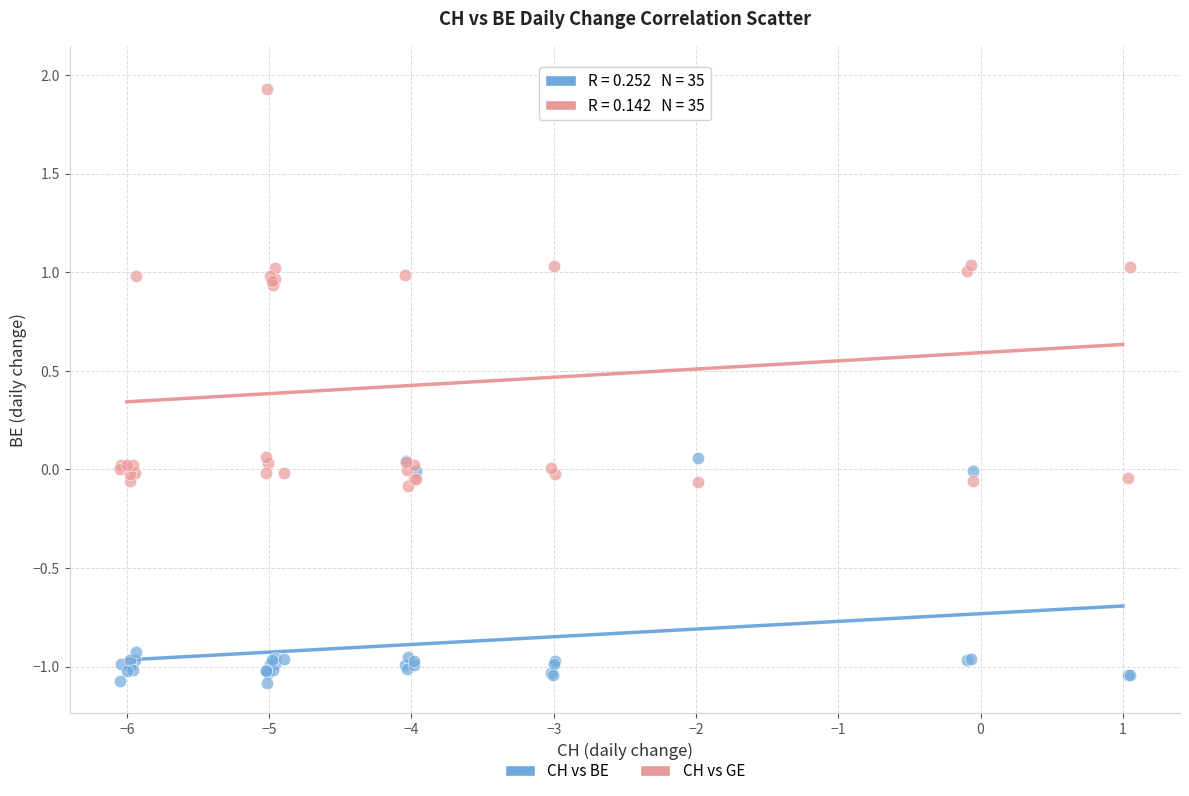

Which series reaches the minimum Y coordinate?

CH vs BE